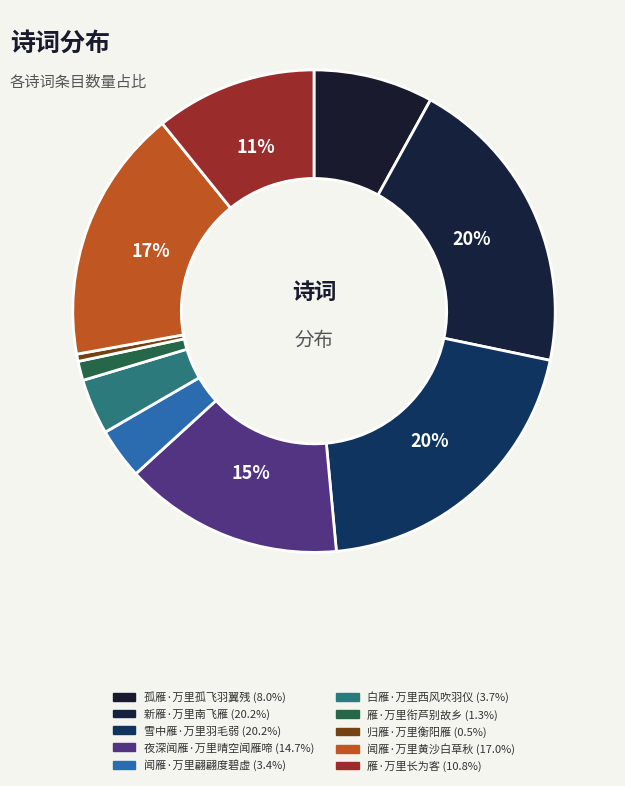

What is the change in value from 孤雁·万里孤飞羽翼残 to 闻雁·万里黄沙白草秋?

+163064